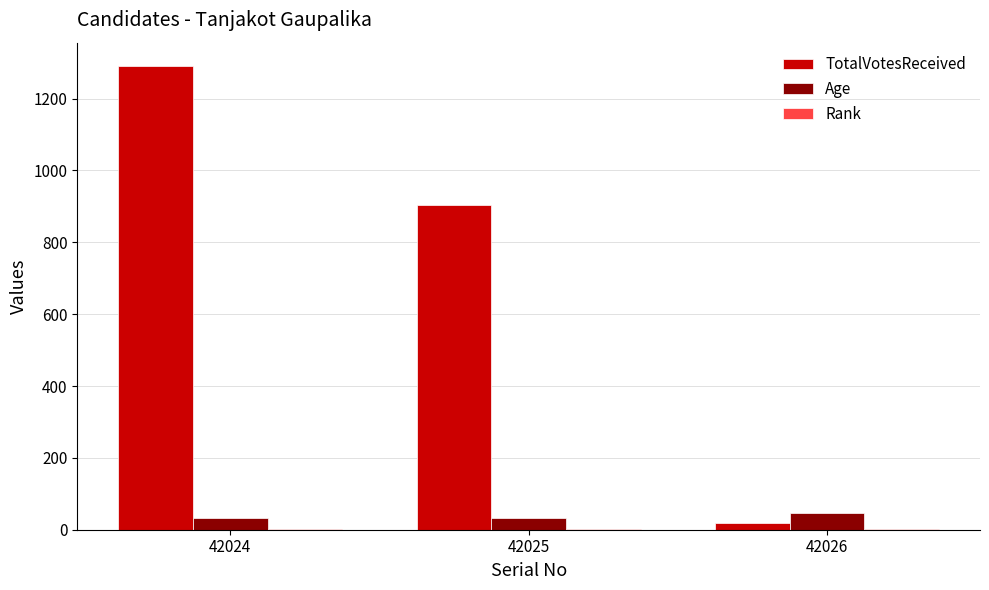

Between 42024 and 42025, which series saw the biggest shift?

TotalVotesReceived